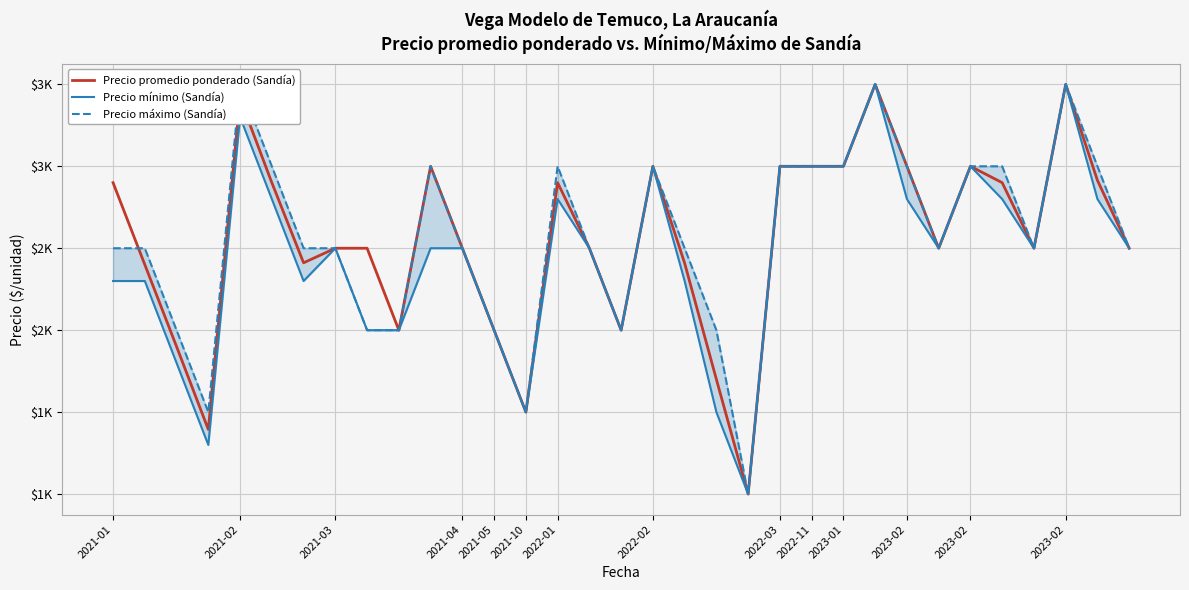

At 2021-03, list the series in order from largest to smallest.

Precio máximo (Sandía), Precio promedio ponderado (Sandía), Precio mínimo (Sandía)